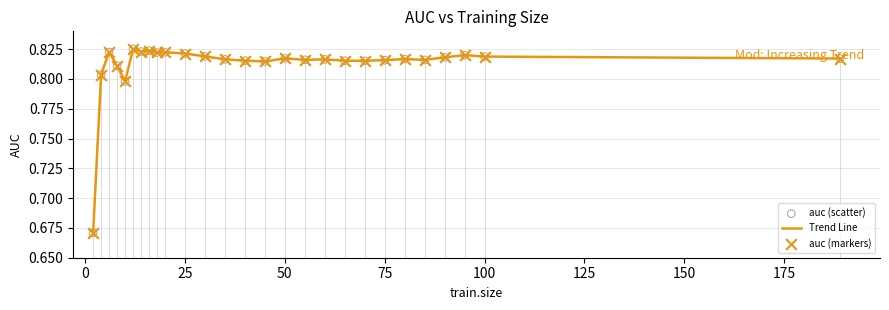

How many lines are shown in the chart?

1